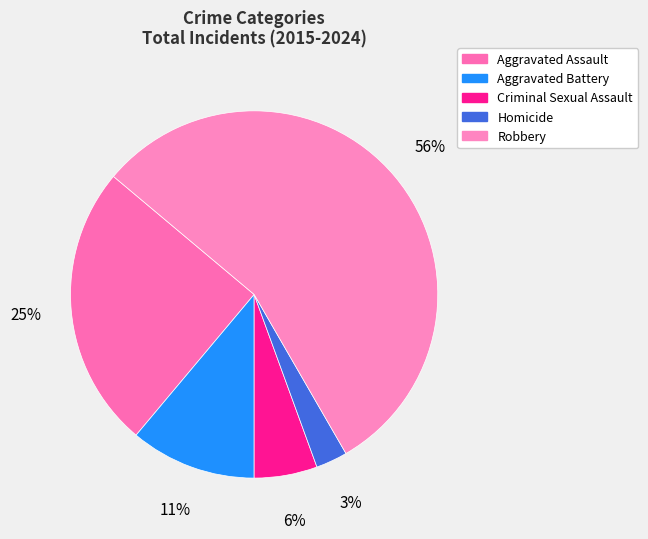

Count the number of slices in the pie.

5